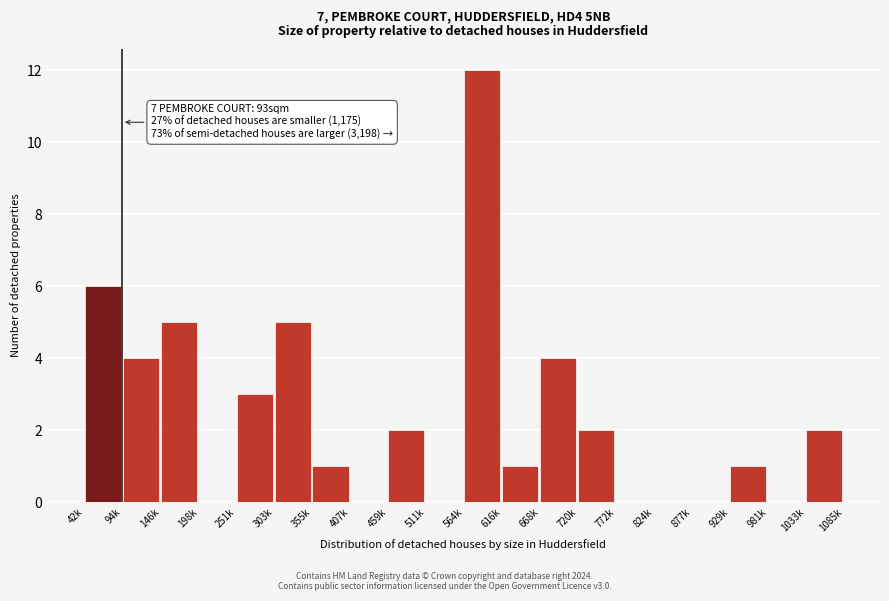

Reading left to right, transcribe all the data shown in this chart.

42k=6	94k=4	146k=5	198k=0	251k=3	303k=5	355k=1	407k=0	459k=2	511k=0	564k=12	616k=1	668k=4	720k=2	772k=0	824k=0	877k=0	929k=1	981k=0	1033k=2